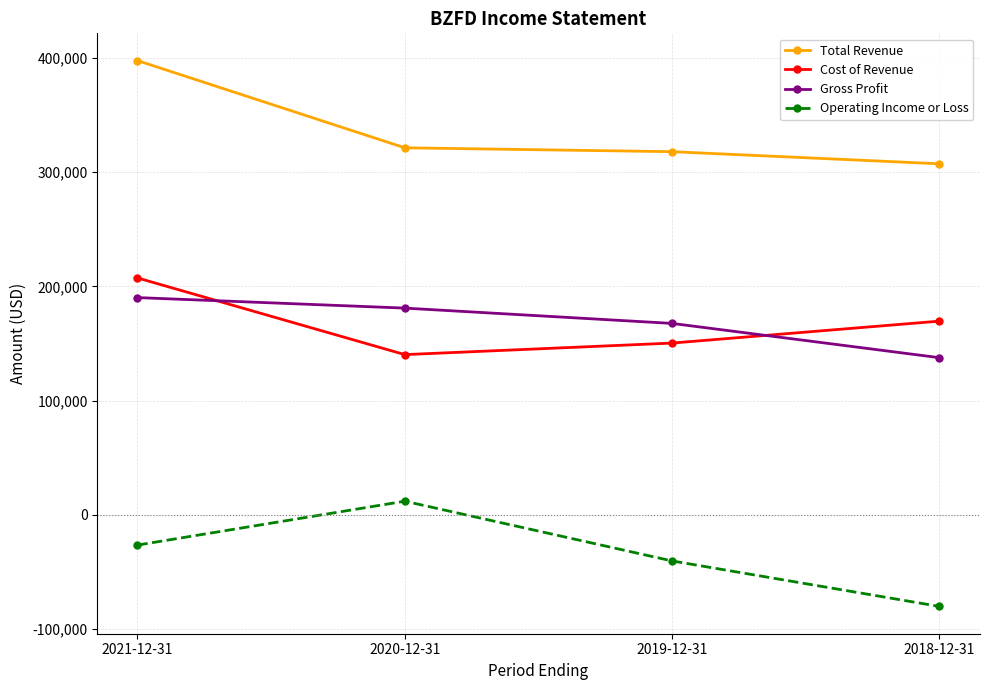

Count the Operating Income or Loss values in the range -40300 to 12000.

3